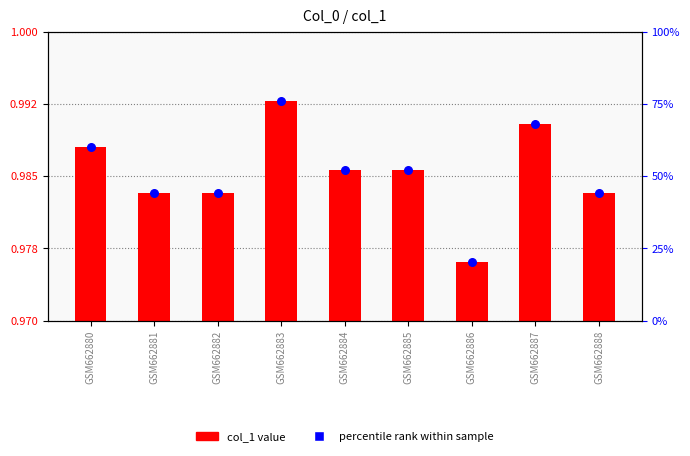

Which series has the largest Y range (max minus min)?

col_1 value